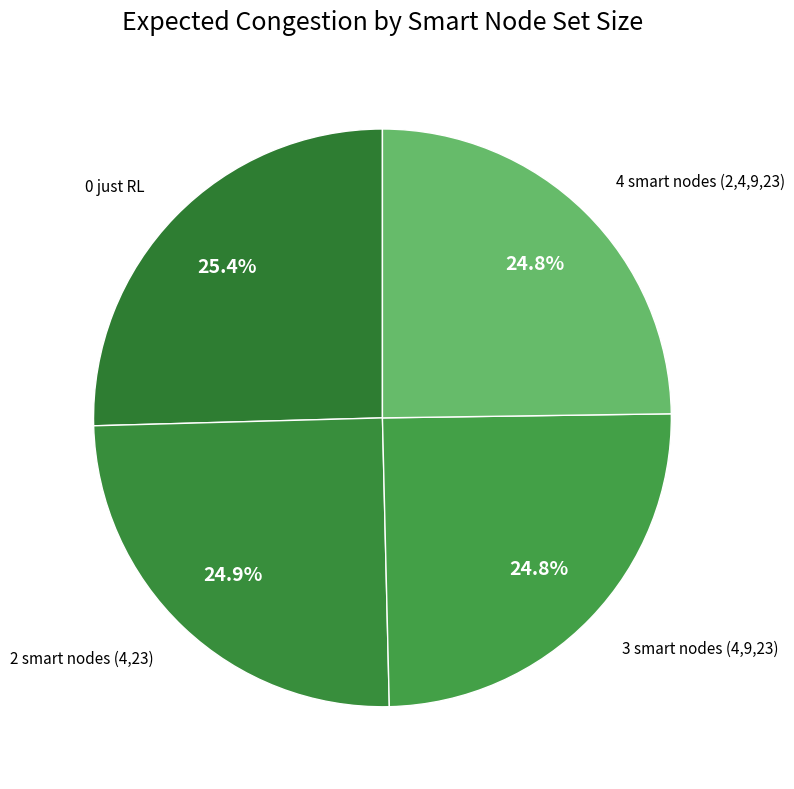

True or false: 4 smart nodes (2,4,9,23) accounts for 34% of the total.

False